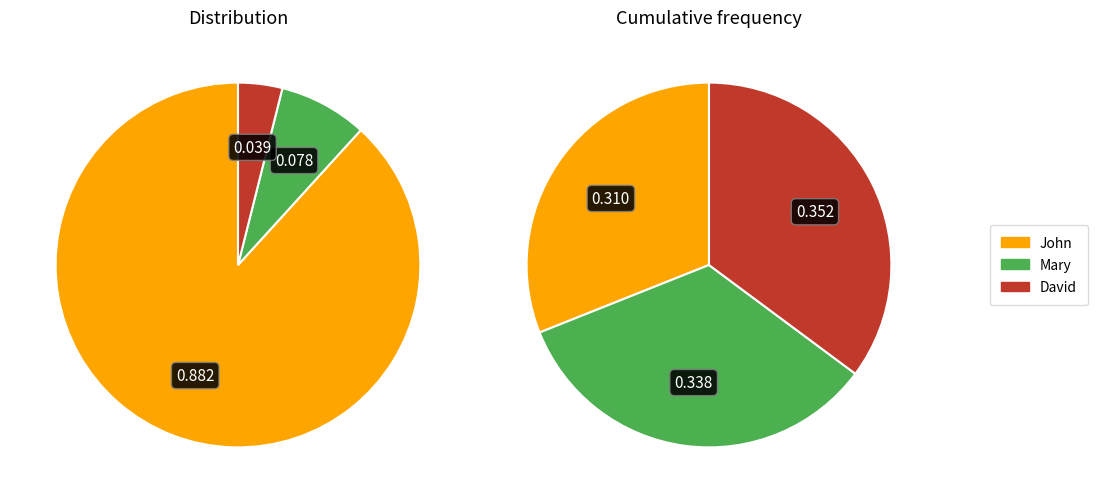

What is the smallest slice in the pie chart?

David